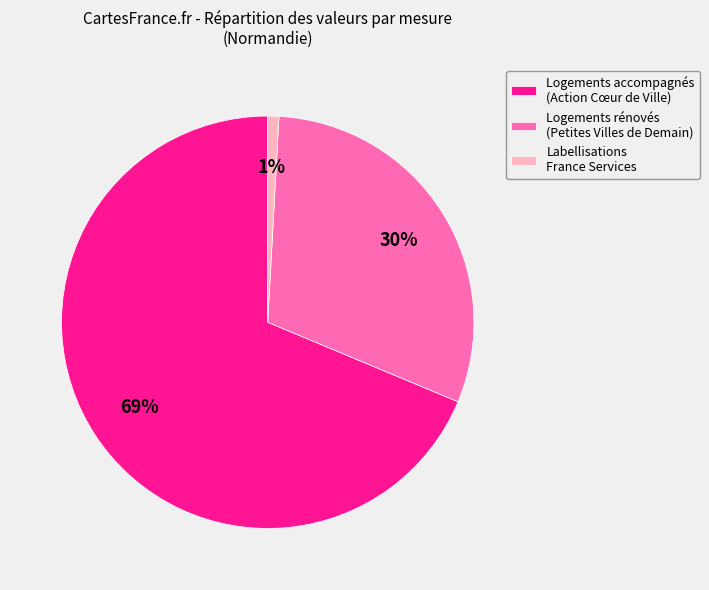

Is there a majority slice in this chart?

Yes